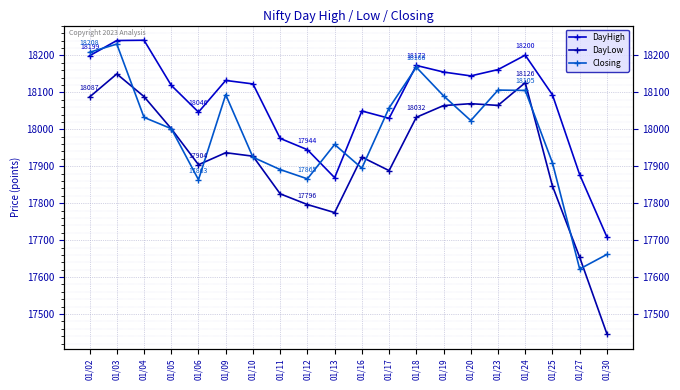

How many categories are shown in the chart?

20